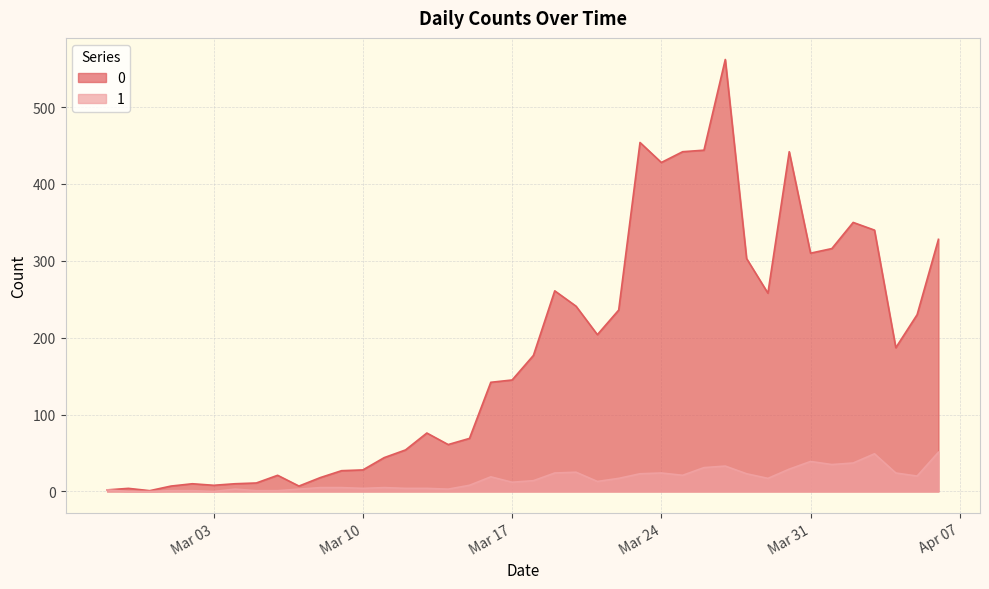

At which label does 0 reach its minimum?

2020-02-29